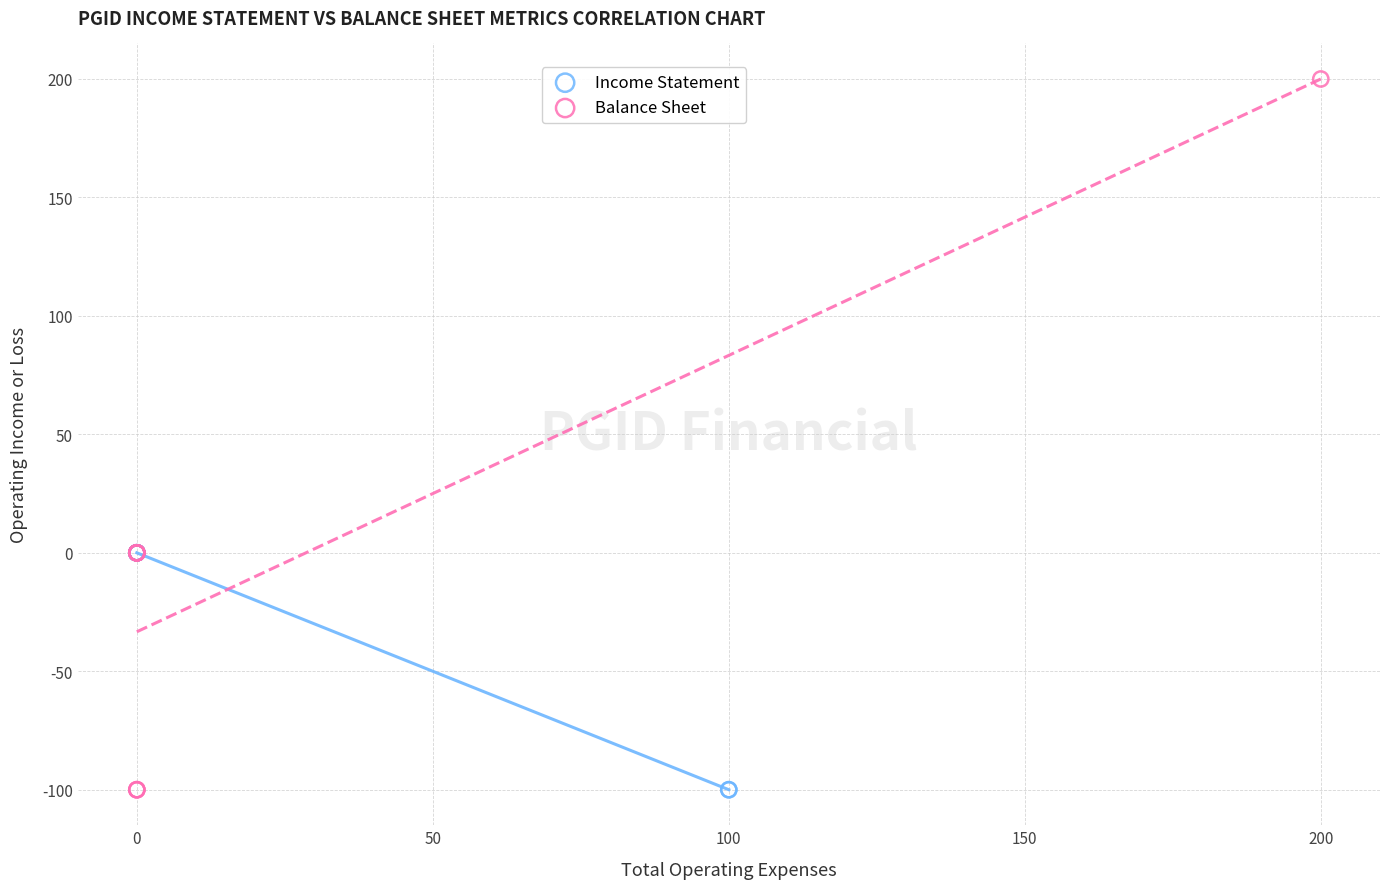

Which series has the widest spread of Y values?

Balance Sheet